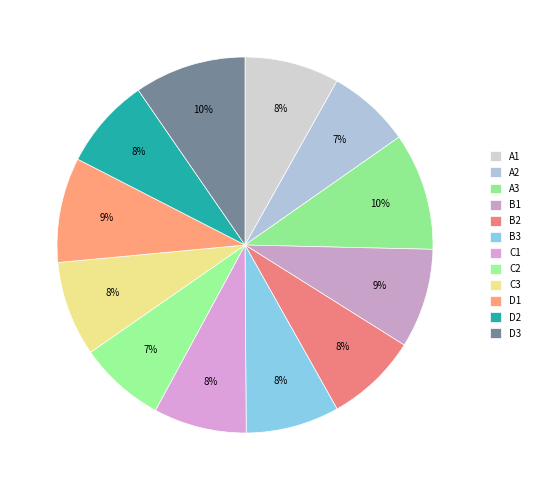

To the nearest percent, what is the average slice percentage?

8%